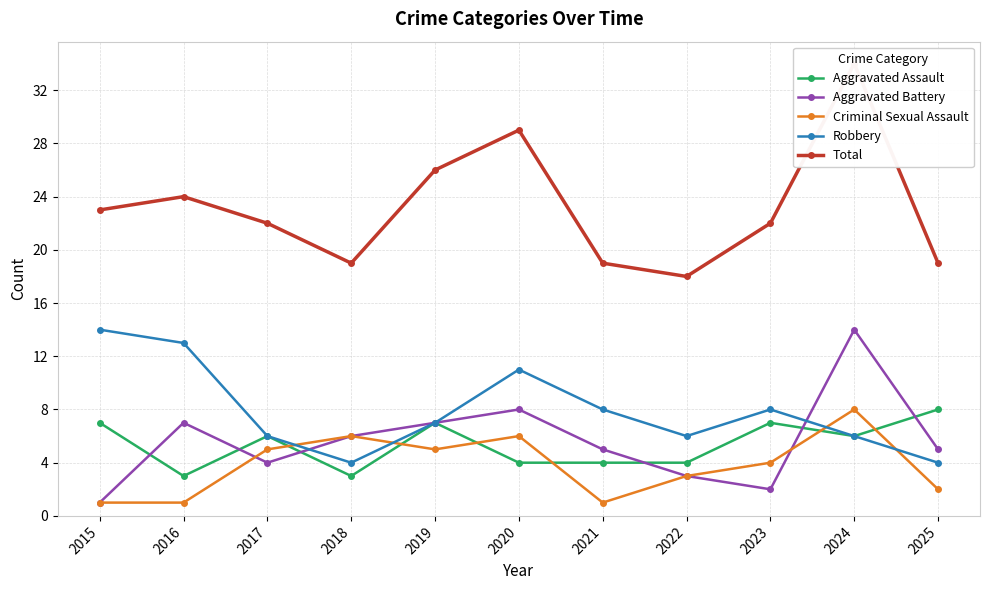

How many lines are shown in the chart?

5